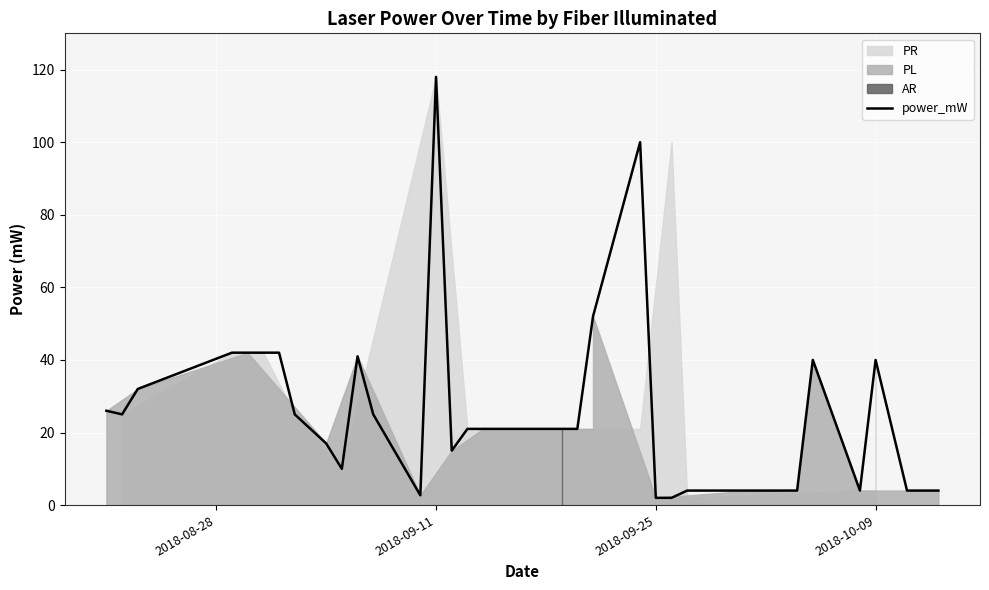

What is the maximum value for power_mW?

118.0